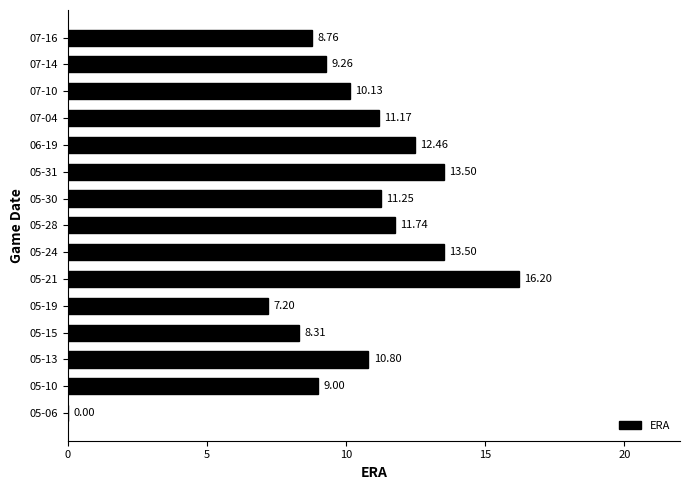

What is the change in value from 05-13 to 07-04?

+0.4